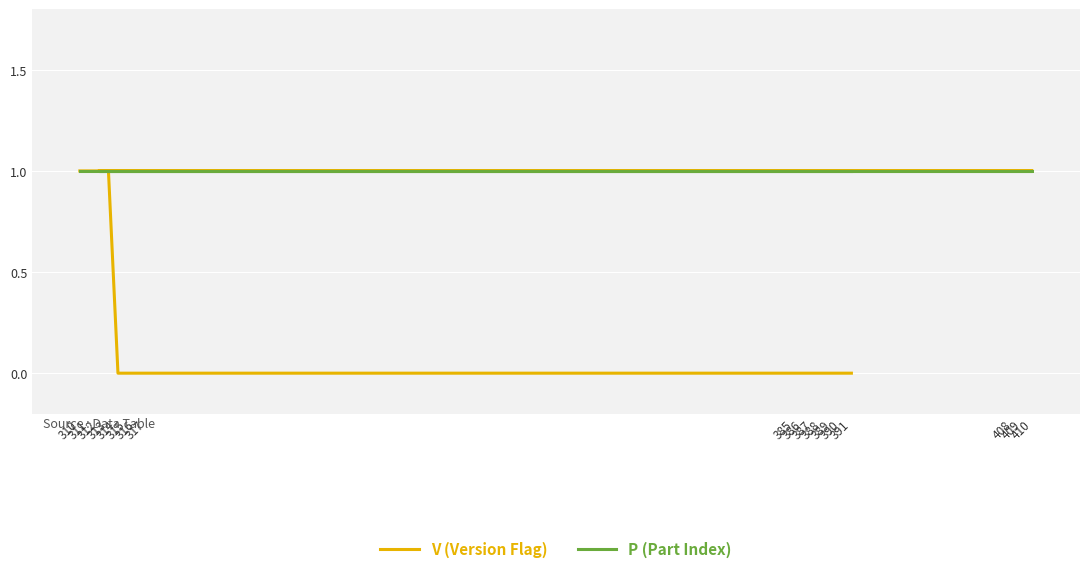

Which series has the largest total across all categories?

P (Part Index)